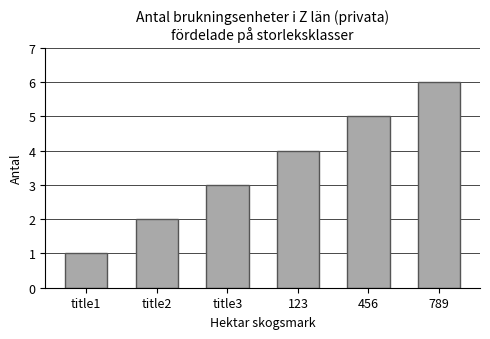

Between title1 and 123, which is larger?

123